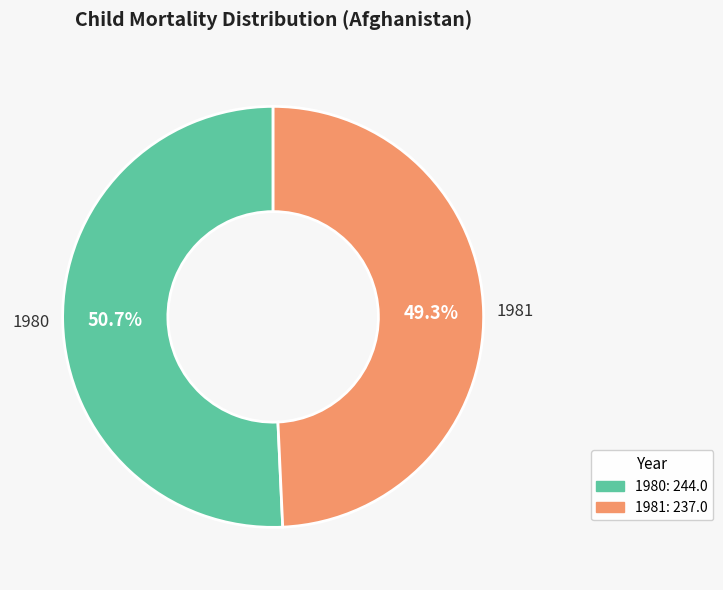

How many segments does this pie chart have?

2